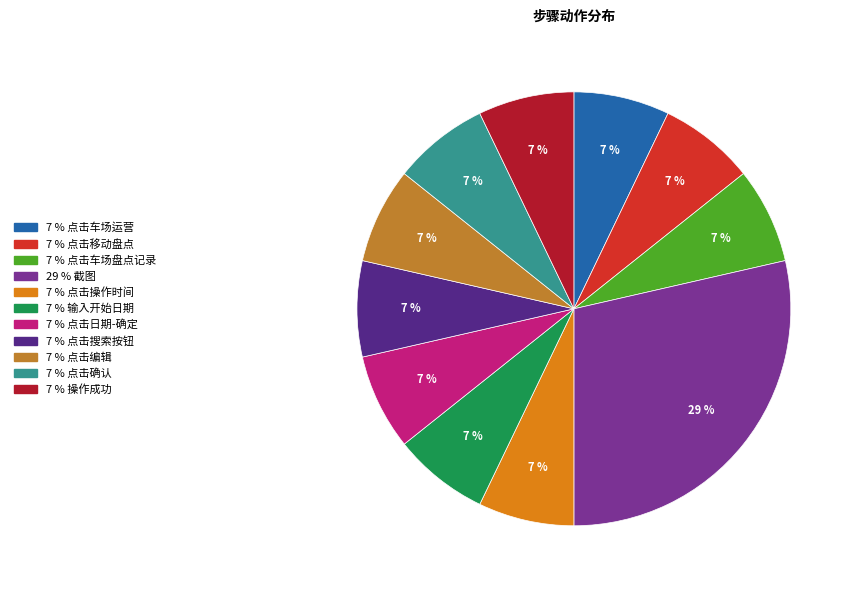

To the nearest percent, what is the average slice percentage?

9%